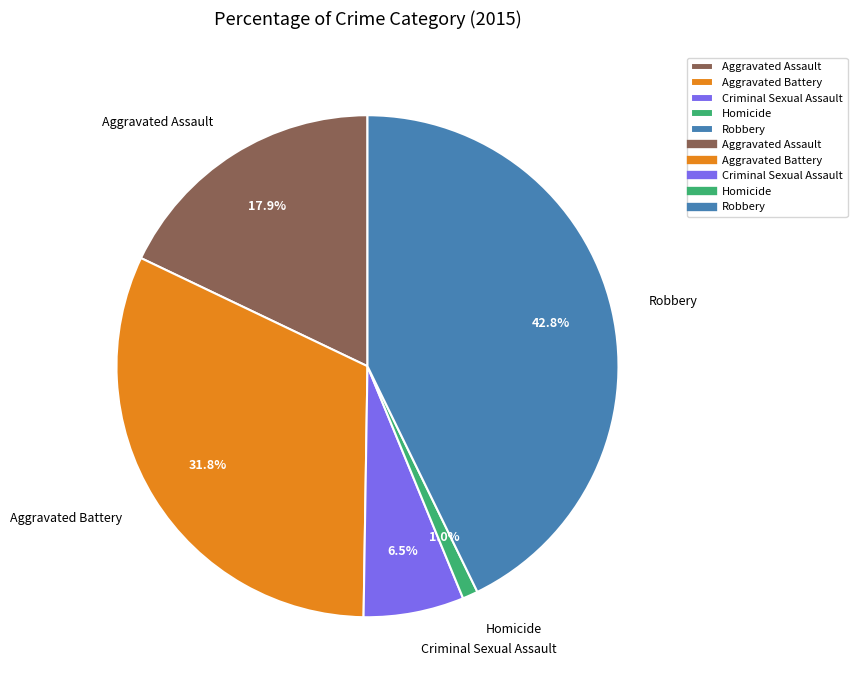

Combined, what portion of the pie is Homicide and Aggravated Assault?

18.9%